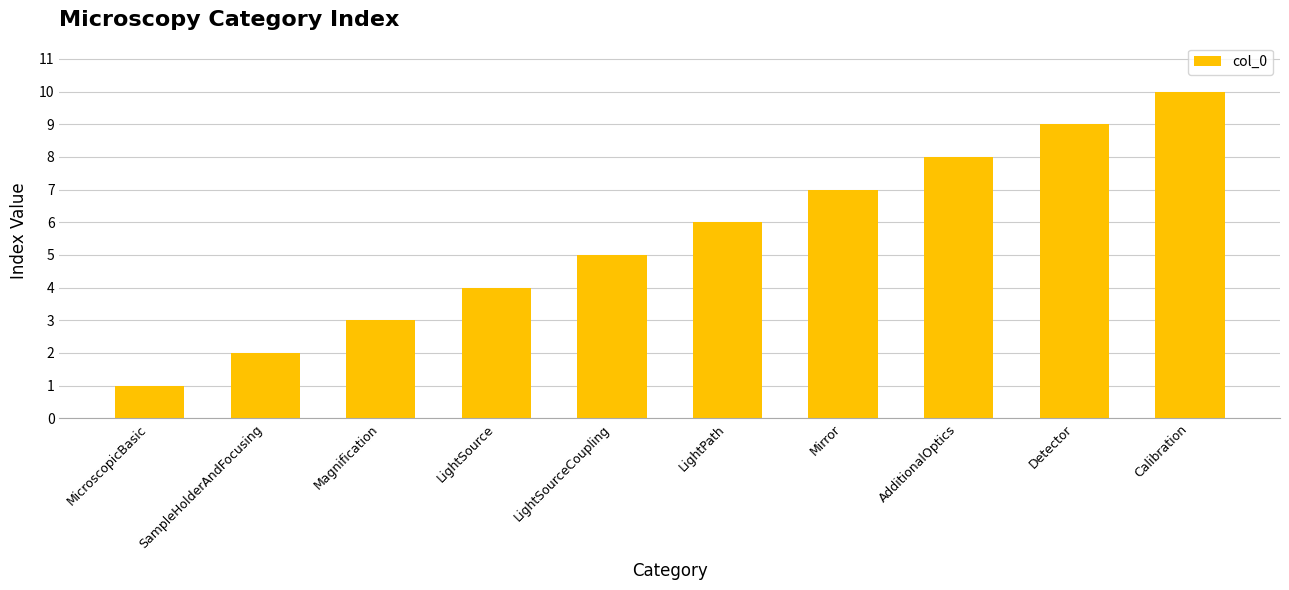

Count the values in the range 3 to 8.

6